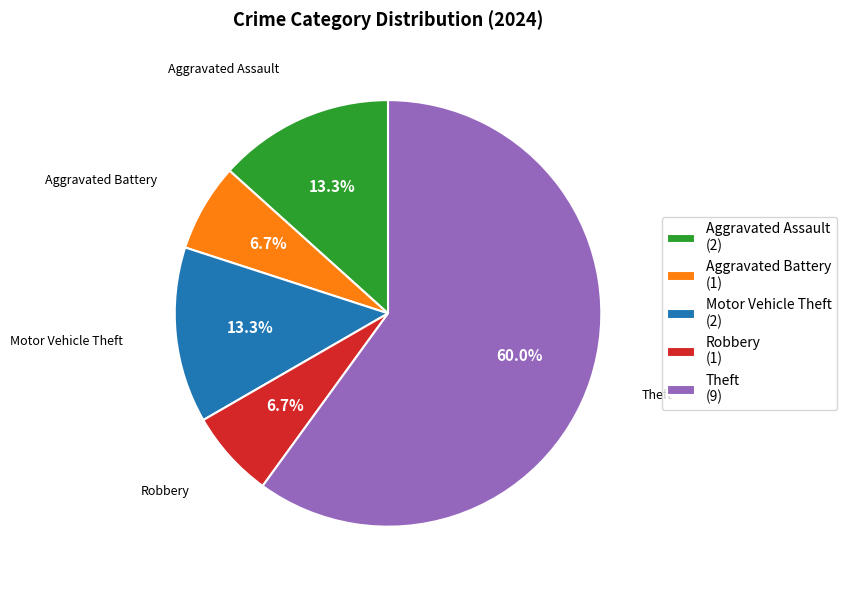

Which has a higher value, Motor Vehicle Theft or Robbery?

Motor Vehicle Theft